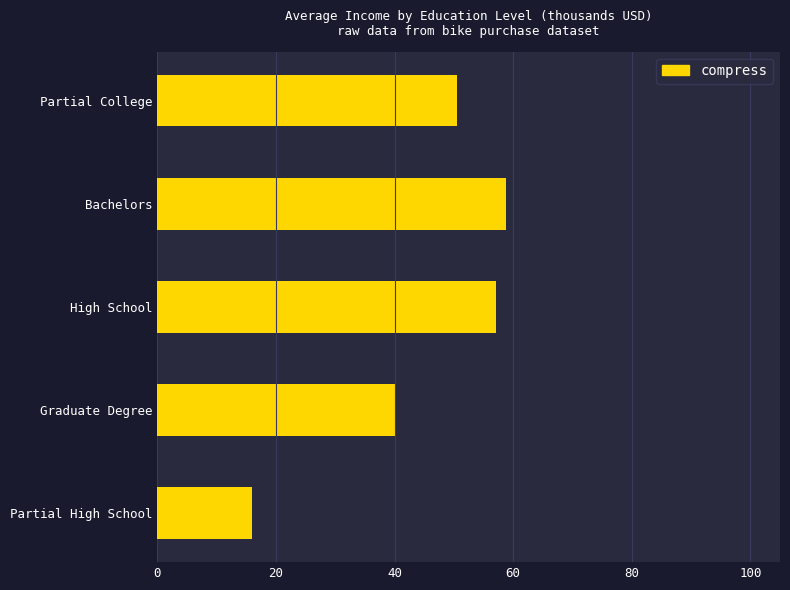

The value at Partial College is 86.2. True or false?

False